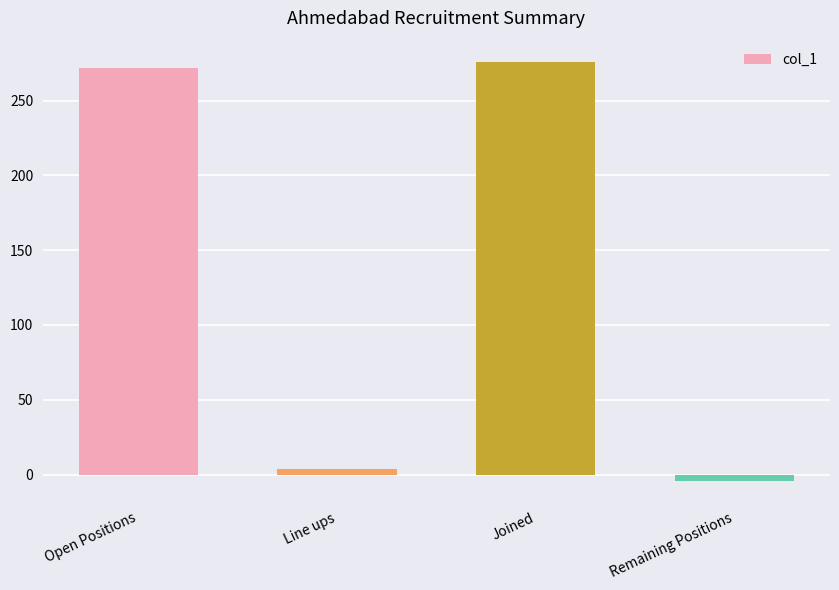

What is the change in value from Line ups to Joined?

+272